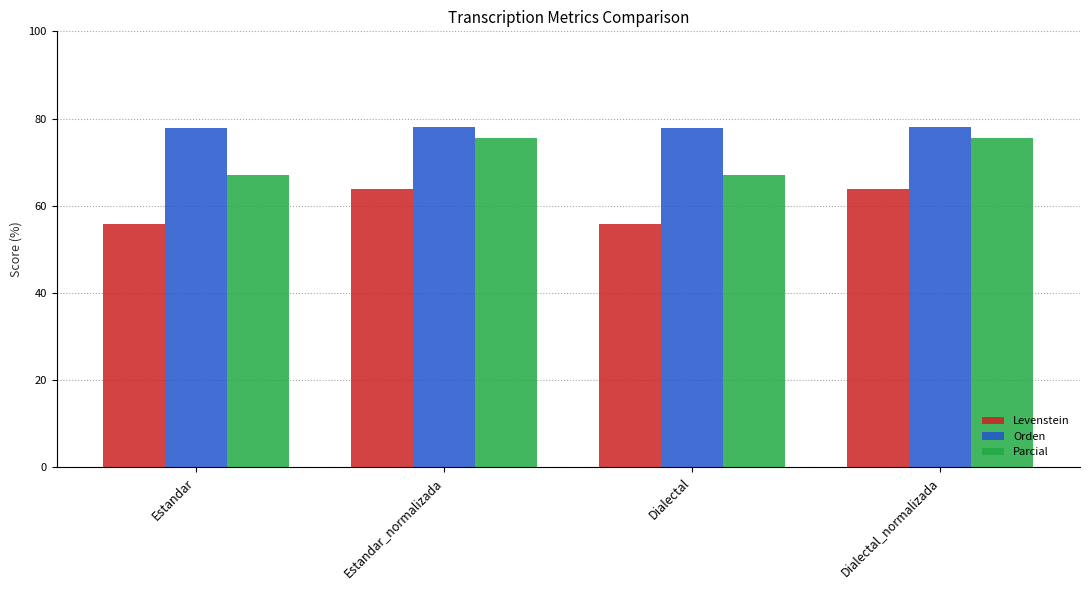

What is the greatest value displayed?

78.1